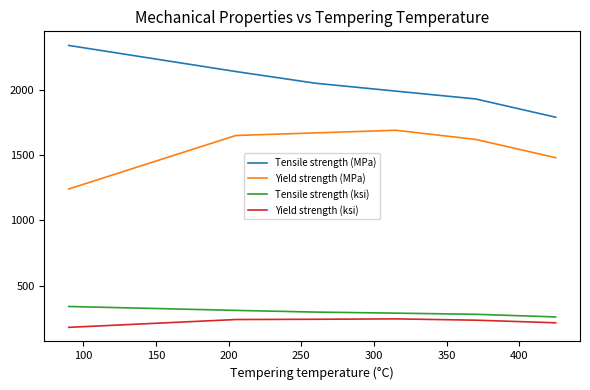

What is the difference between the maximum and second lowest values in the Yield strength (MPa) series?

210